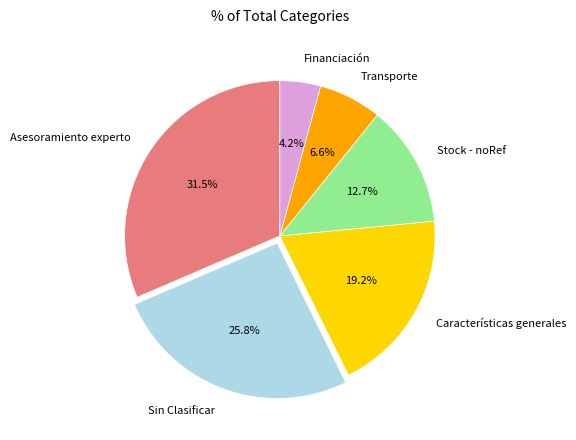

Is it true that Características generales is 19% of the pie?

True